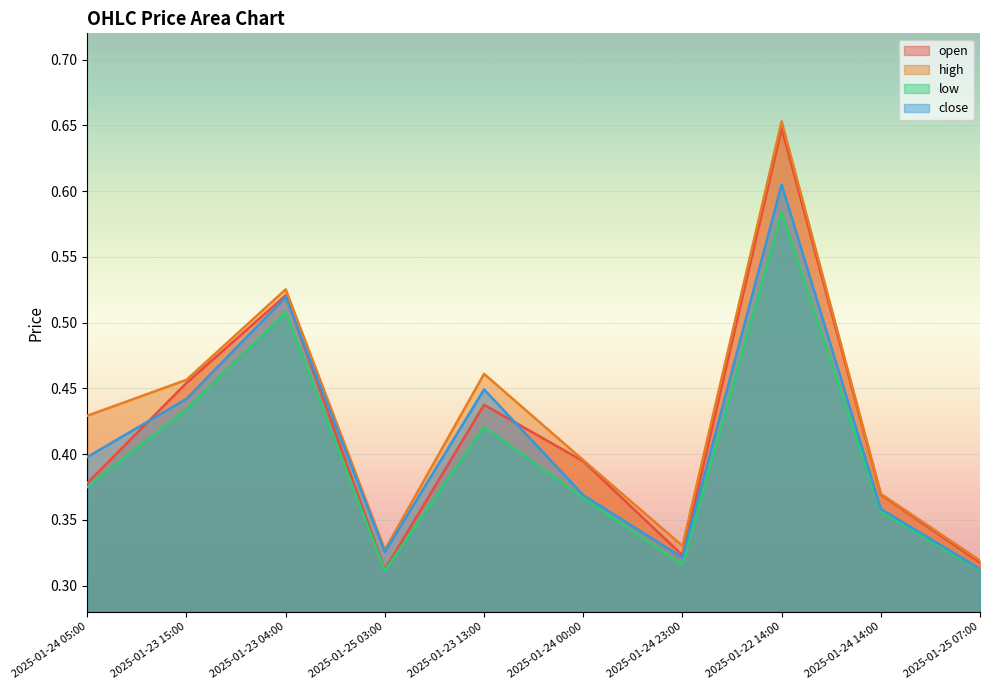

What position from the right is 2025-01-23 04:00?

8